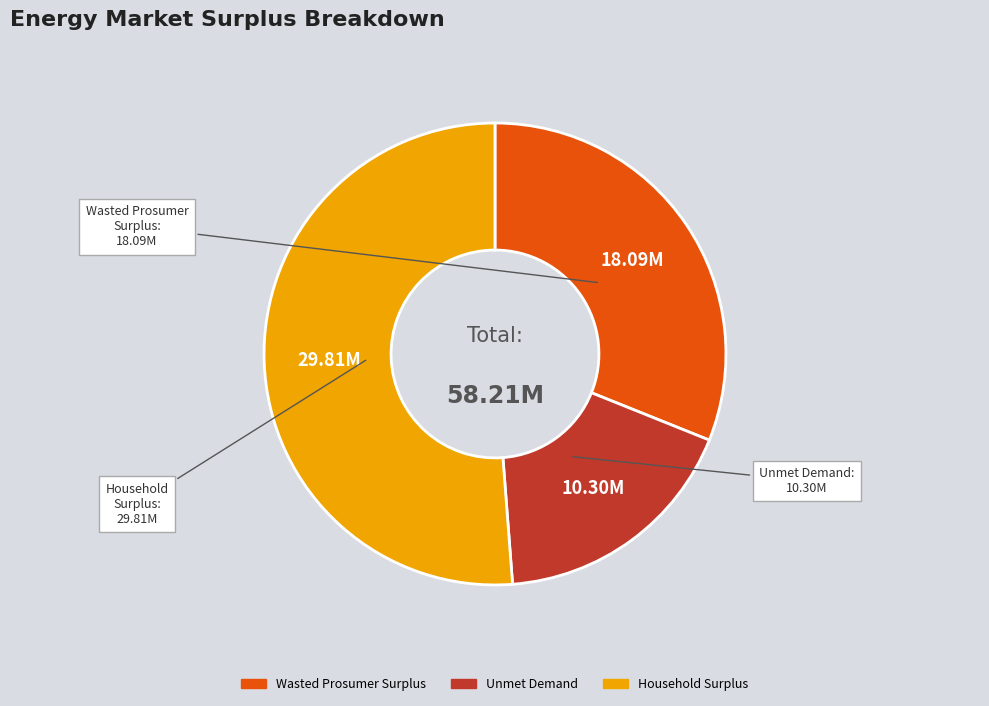

The Unmet Demand slice represents 10% of the pie. True or false?

False